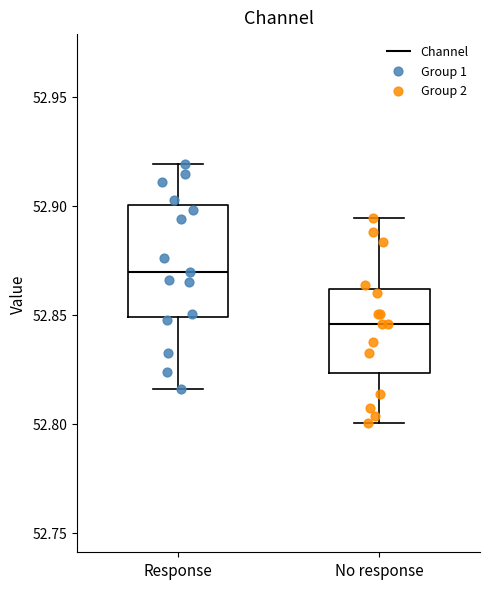

Reading left to right, read every box against the y-axis: the position of its median line, the range the box covers, and the ends of its whiskers. The values are not printed on the chart, so give them approximately, as read against the axis.

Response: median 52.870, box 52.850 to 52.900, whiskers 52.815 to 52.920
No response: median 52.845, box 52.825 to 52.860, whiskers 52.800 to 52.895